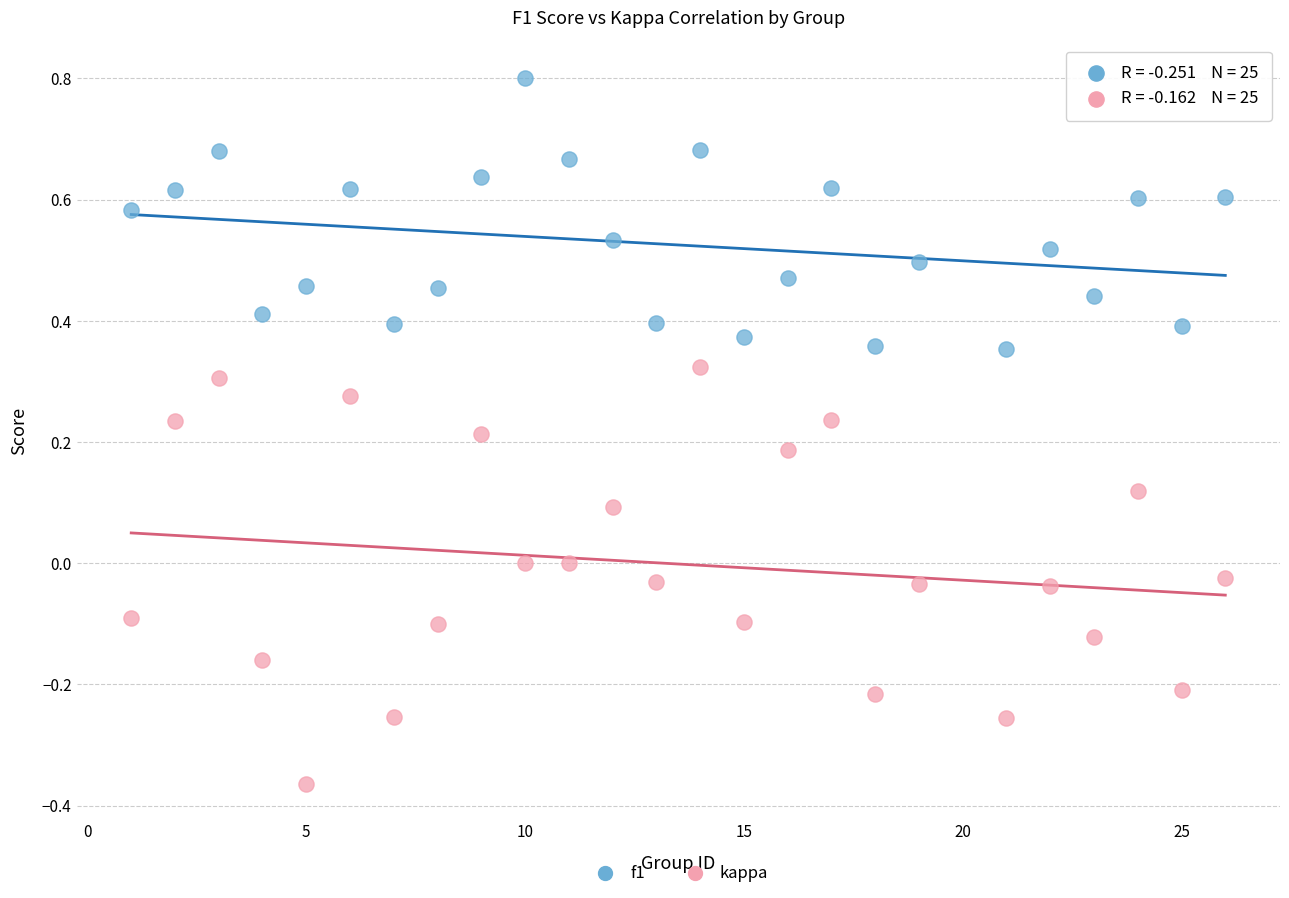

Which series has the widest spread of Y values?

kappa